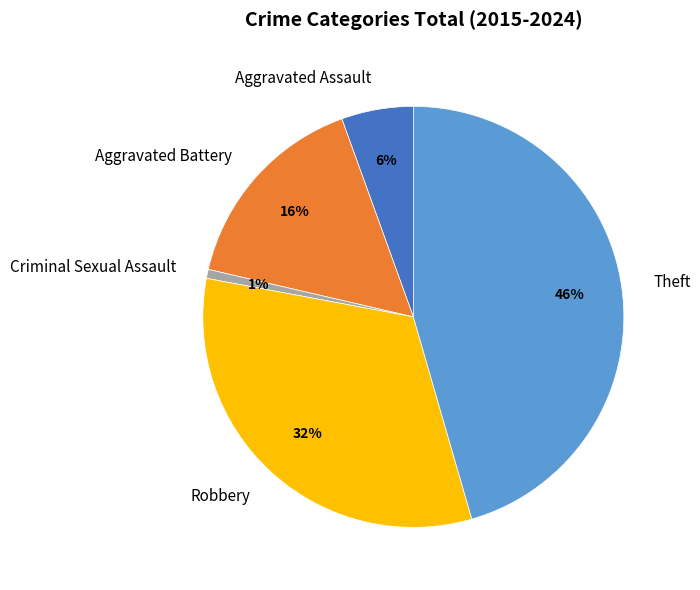

Is Aggravated Battery the majority of the pie?

No